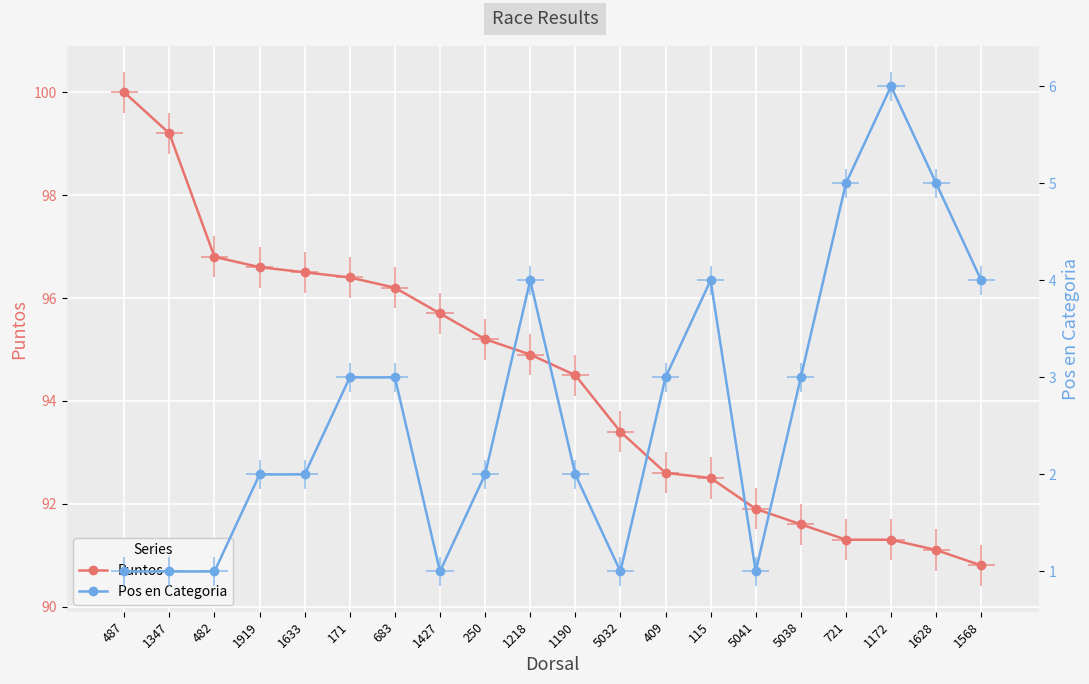

What is the difference between the maximum and second lowest values in the Pos en Categoria series?

5.0